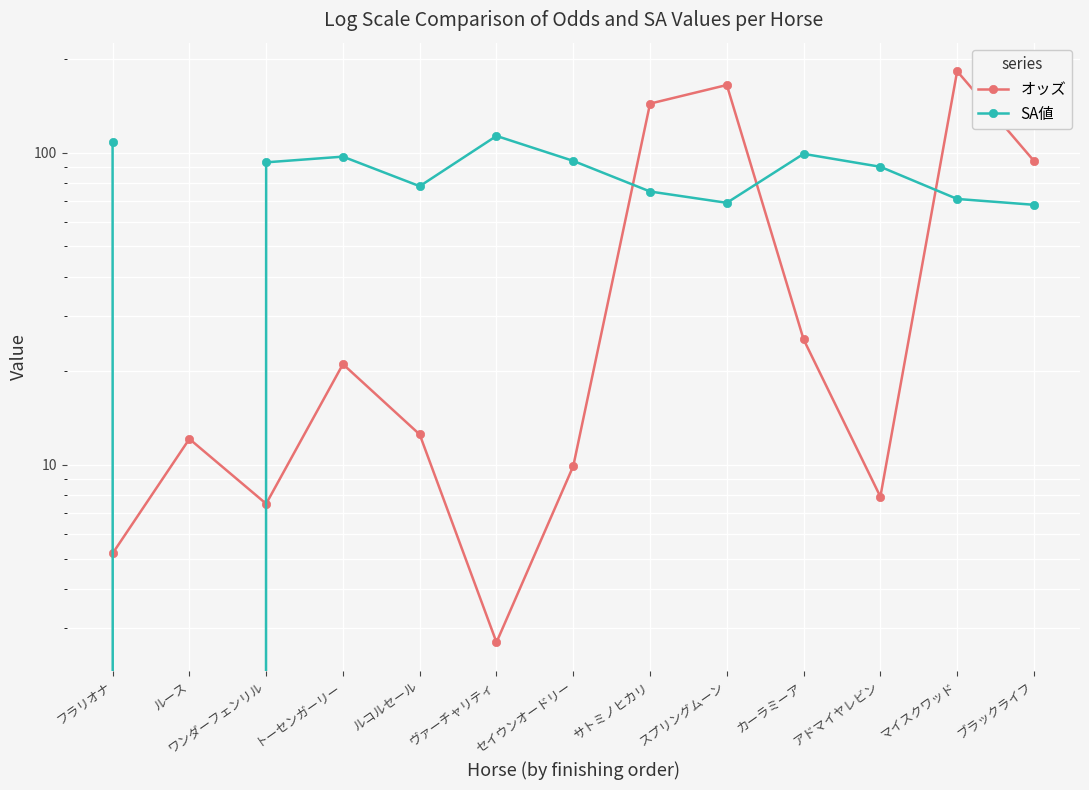

At which category does SA値 reach its first local peak?

トーセンガーリー